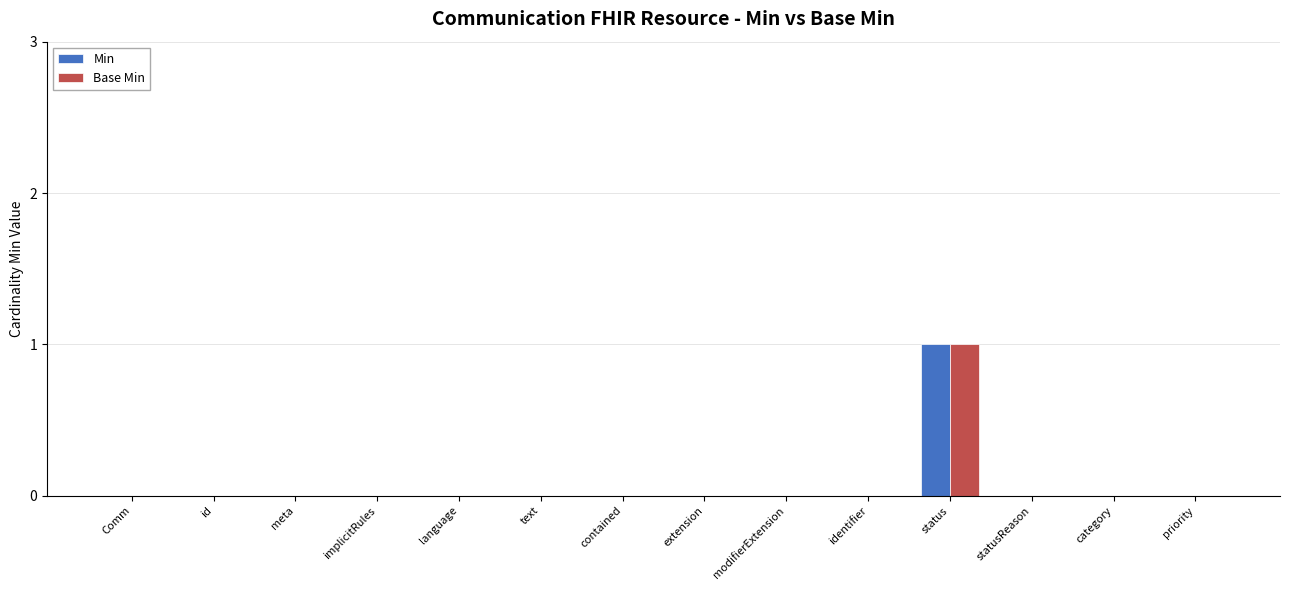

Reading left to right, transcribe all the data shown in this chart.

Min: 0	0	0	0	0	0	0	0	0	0	1	0	0	0
Base Min: 0	0	0	0	0	0	0	0	0	0	1	0	0	0